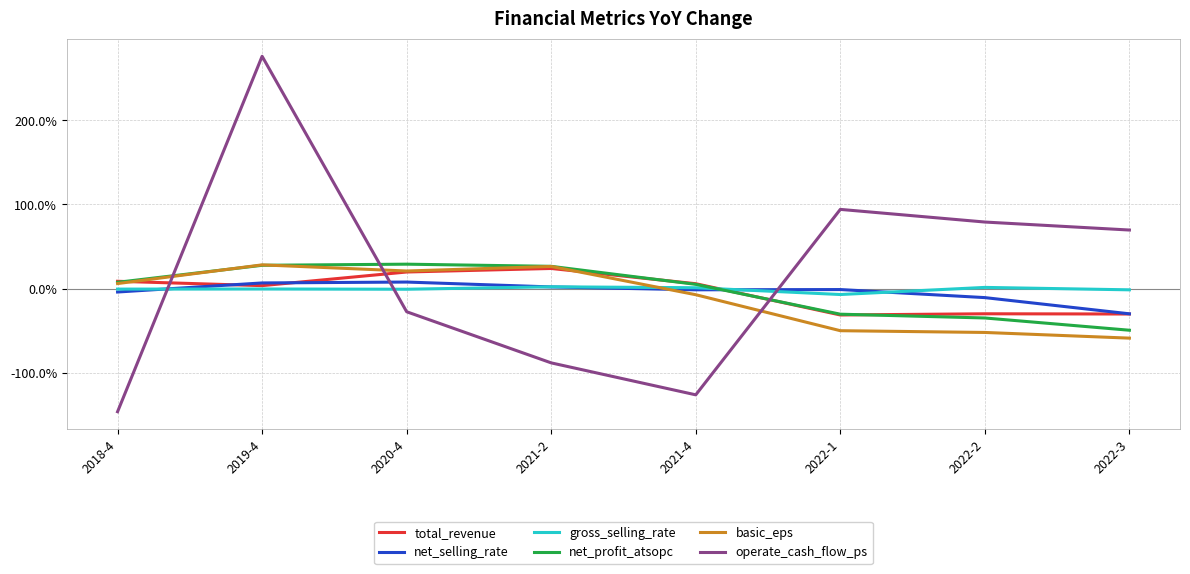

What are all the series names shown in the legend?

total_revenue, net_selling_rate, gross_selling_rate, net_profit_atsopc, basic_eps, operate_cash_flow_ps